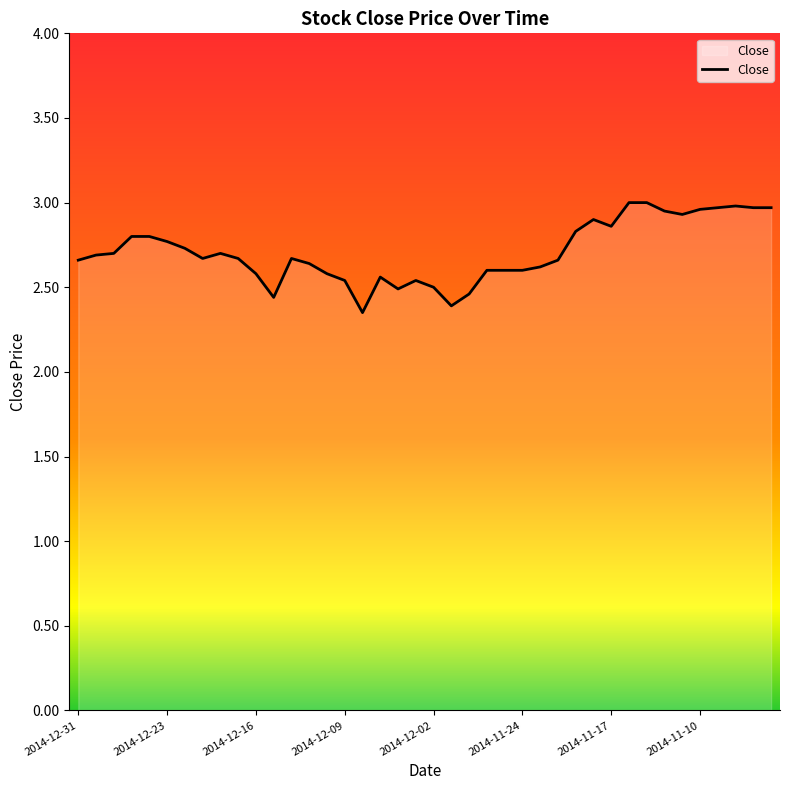

Does the chart have visible grid lines?

No